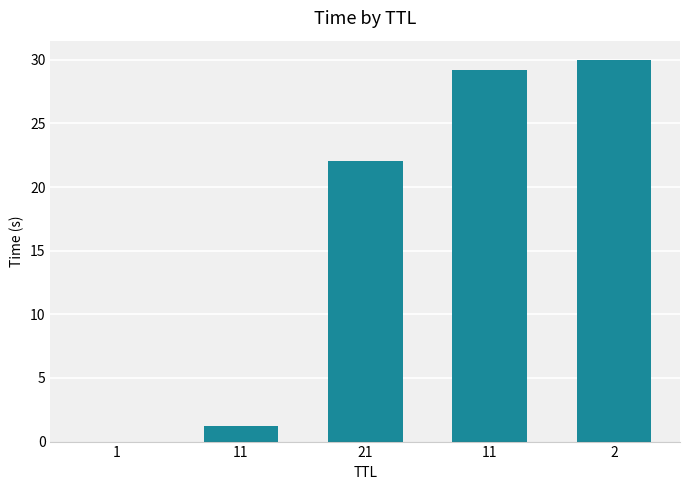

Between 2 and 21, which is larger?

2